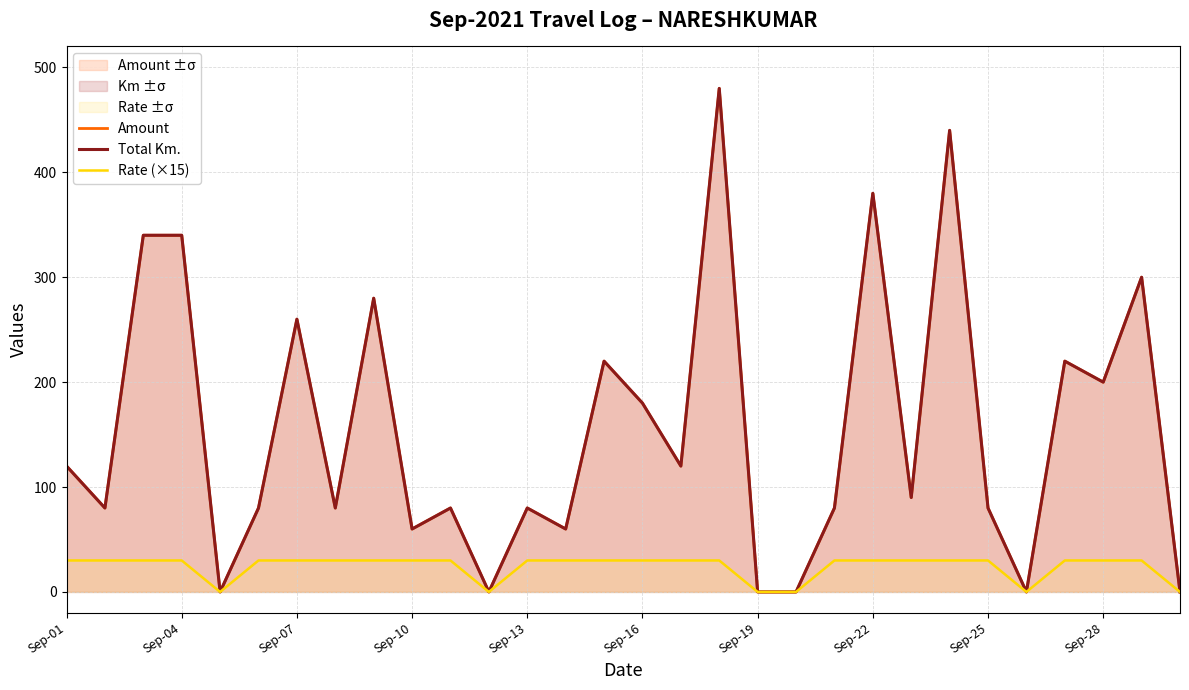

At how many categories does at least one series exceed 347?

3